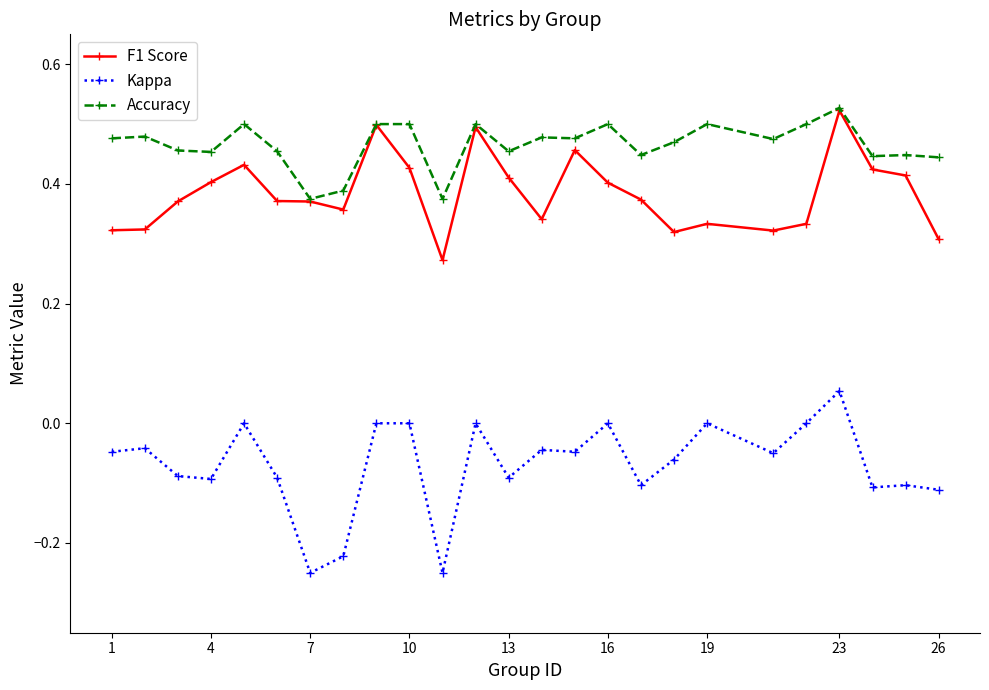

What are all the series names shown in the legend?

F1 Score, Kappa, Accuracy